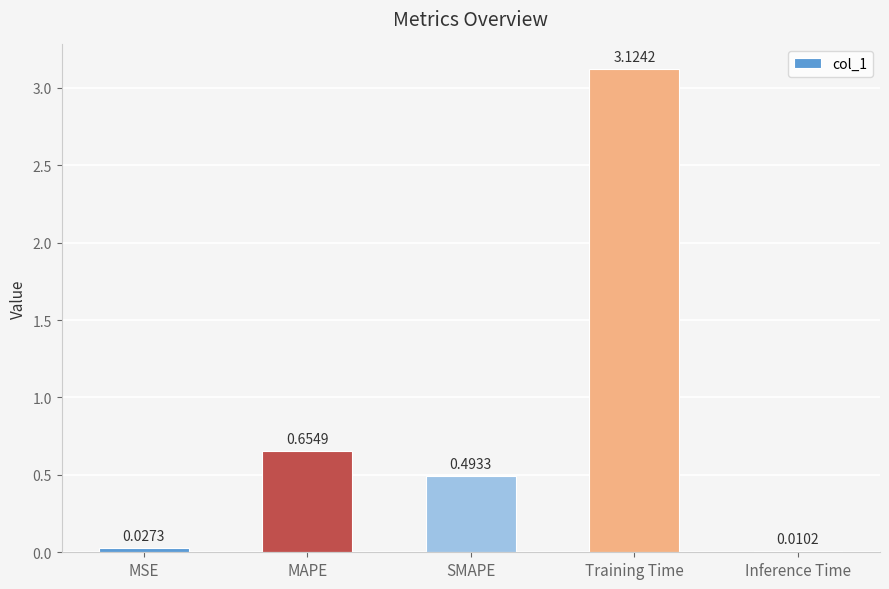

True or false: the data shows 0.7 at SMAPE.

False